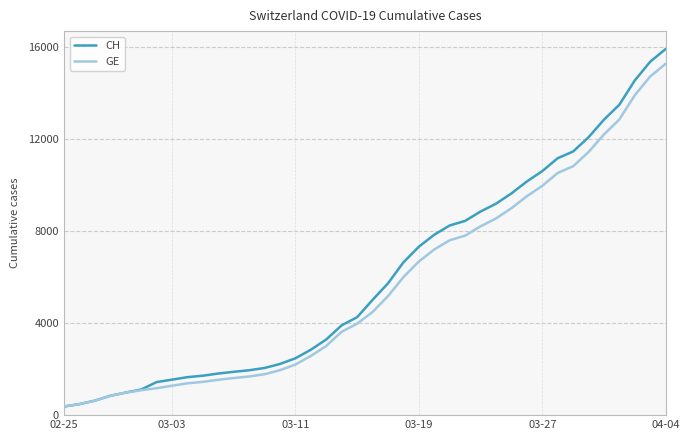

Which series has the largest range (max minus min)?

CH